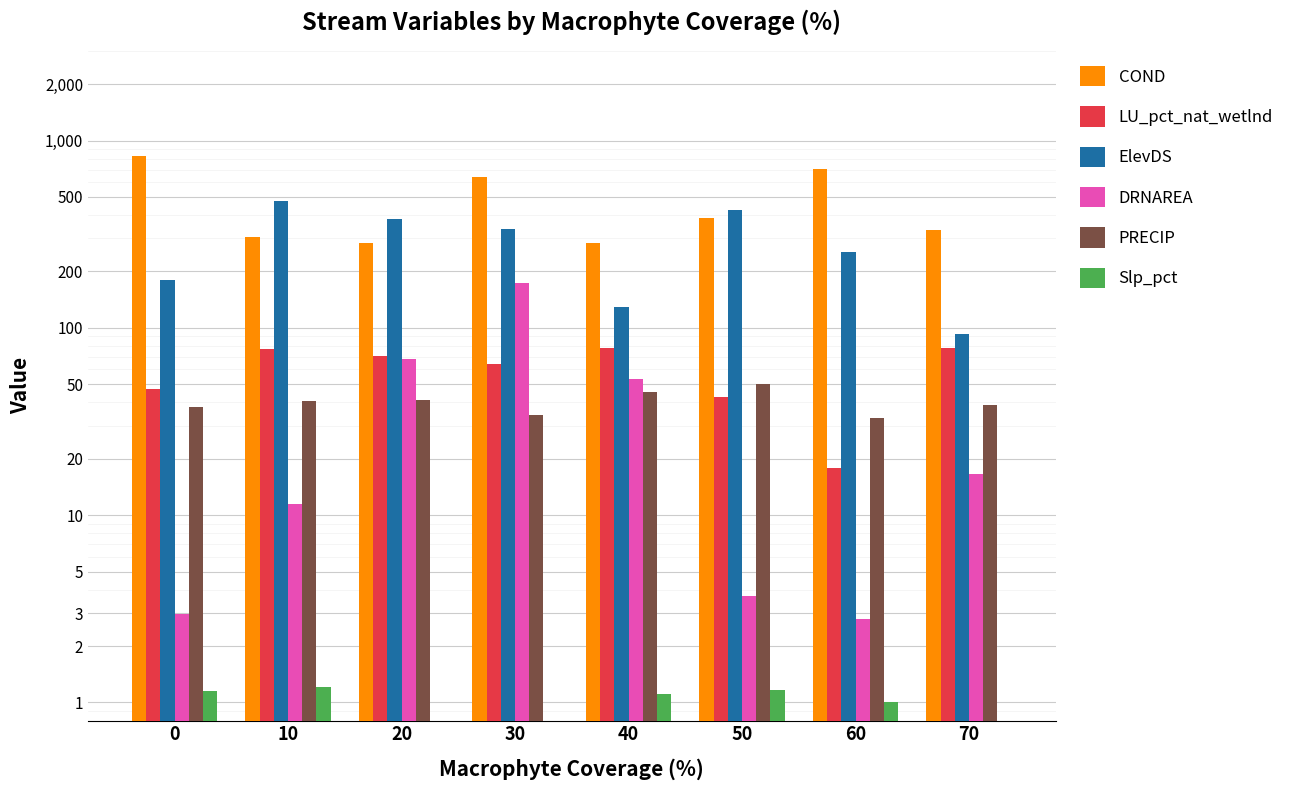

List the labels in order of Slp_pct value, smallest first.

20, 70, 30, 60, 40, 0, 50, 10